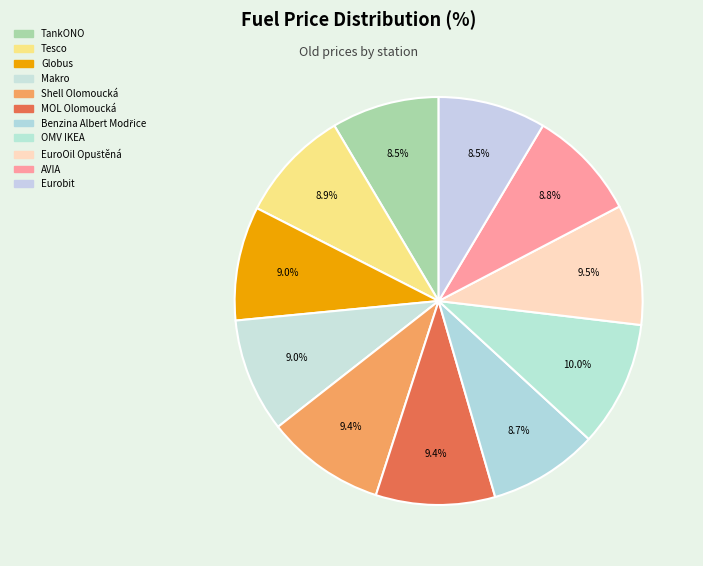

How many slices are in this pie chart?

11